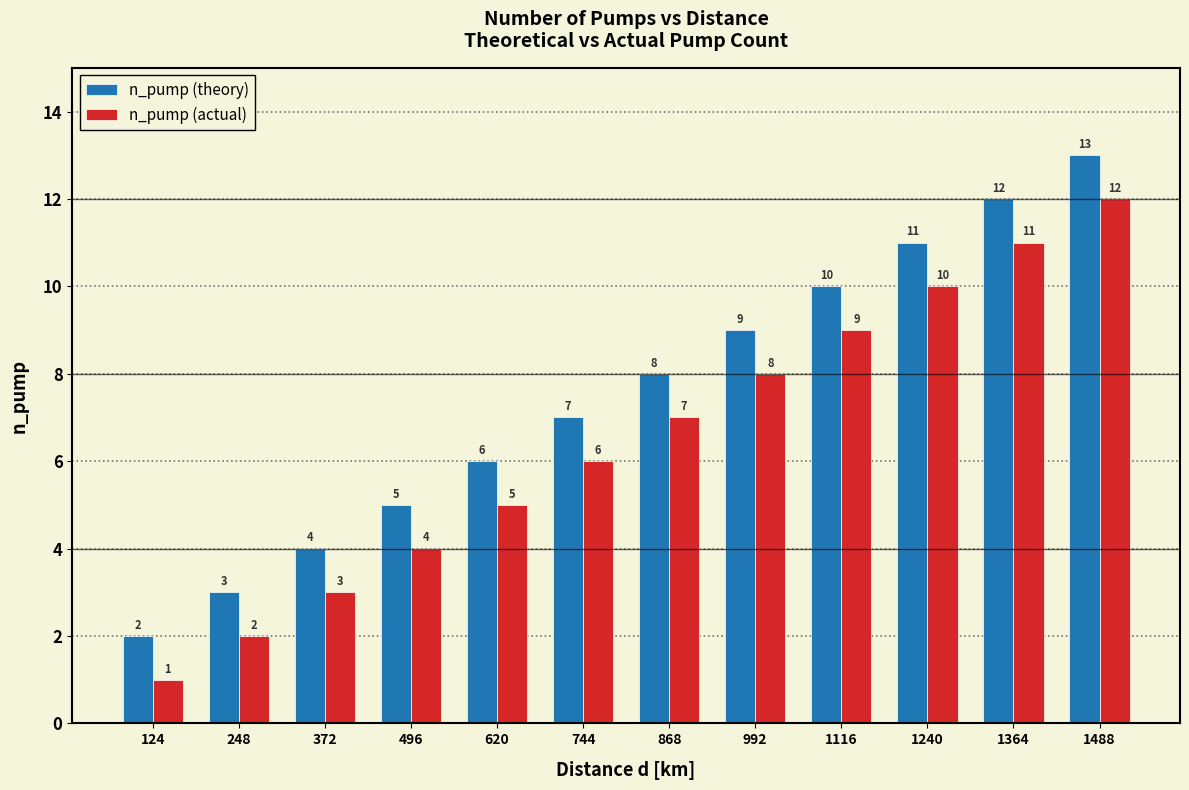

Rank the series by their average value, from lowest to highest.

n_pump (actual), n_pump (theory)